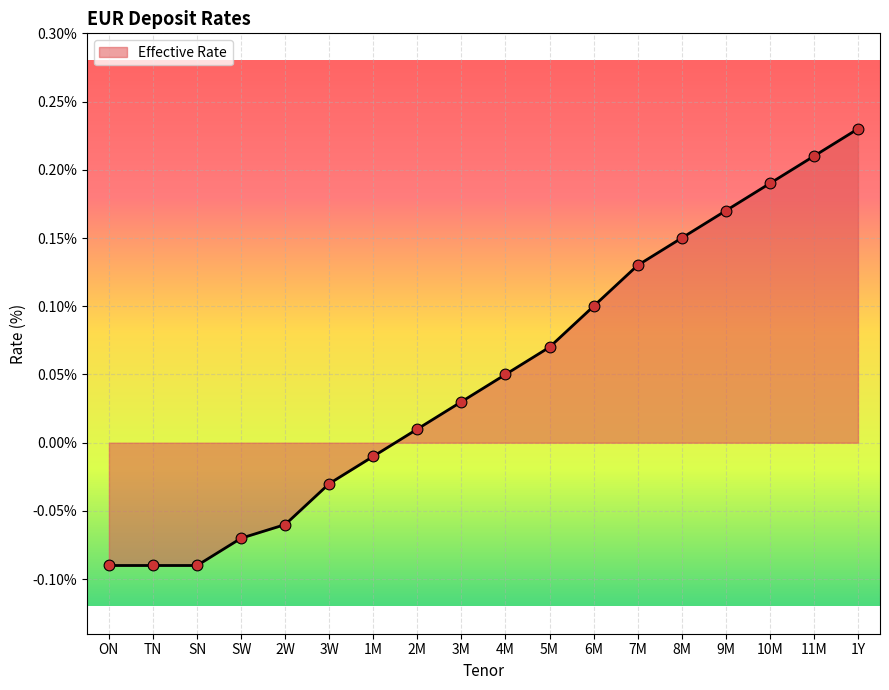

Which has a higher value, TN or 1M?

1M